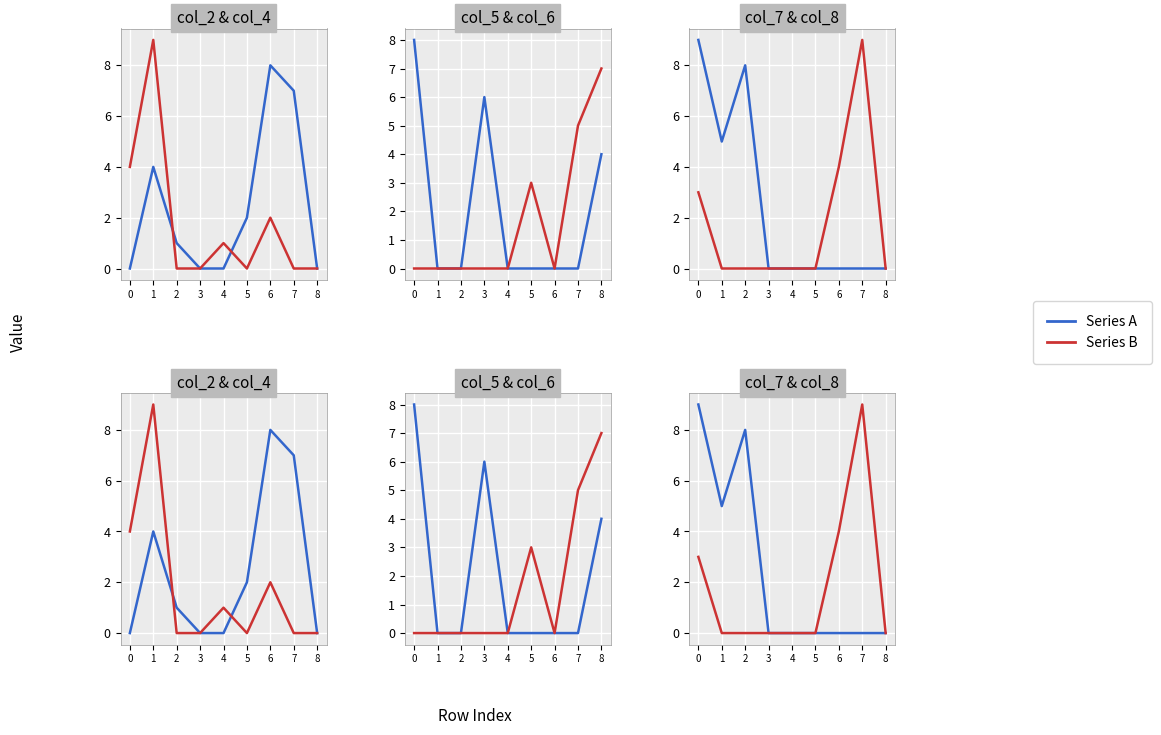

After their last crossing, which series has the higher values: col_7 or col_5?

col_5